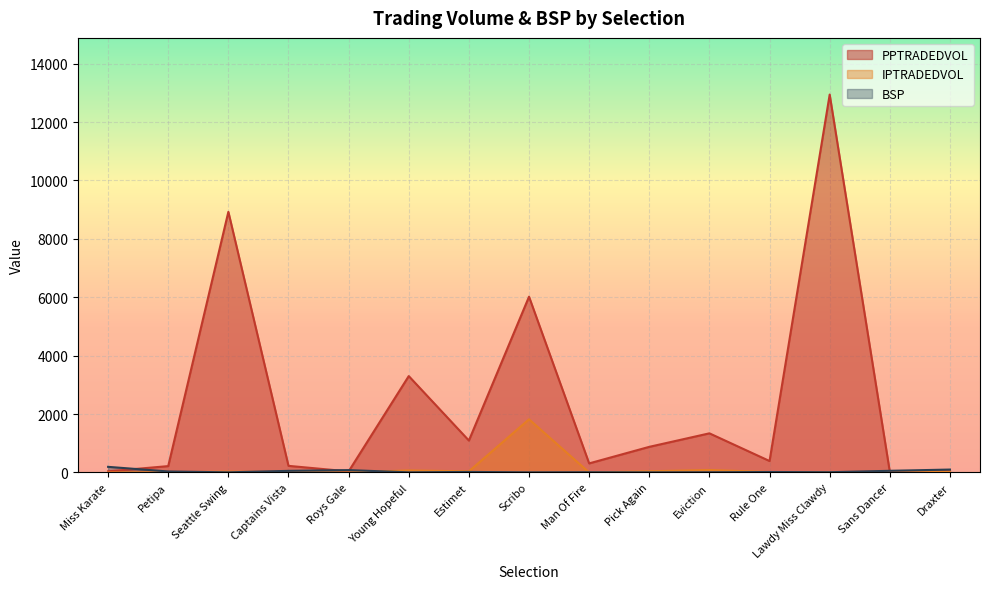

What are all the series names shown in the legend?

PPTRADEDVOL, IPTRADEDVOL, BSP